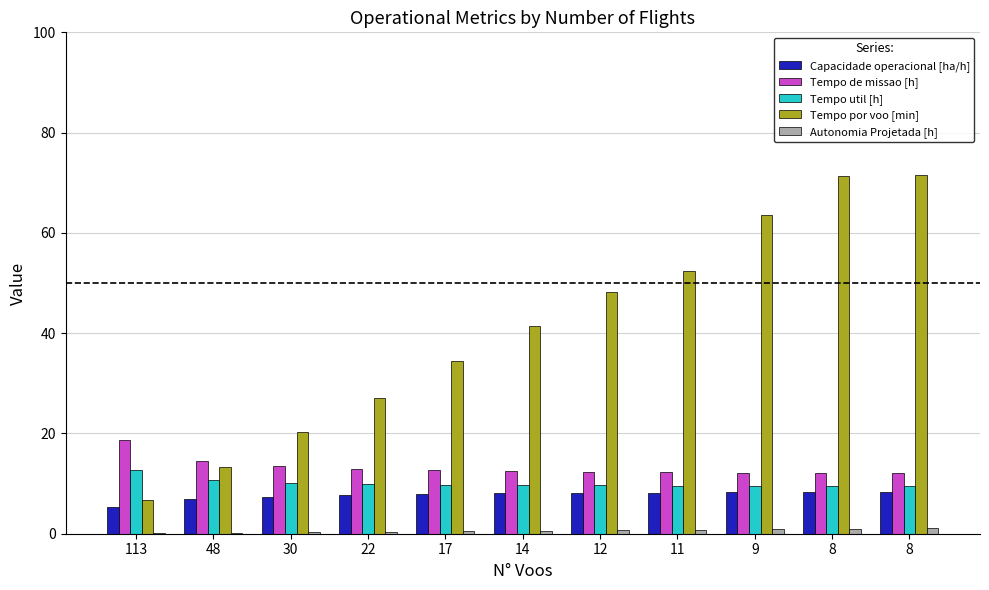

Where is Autonomia Projetada [h] nearest to the value 0?

113